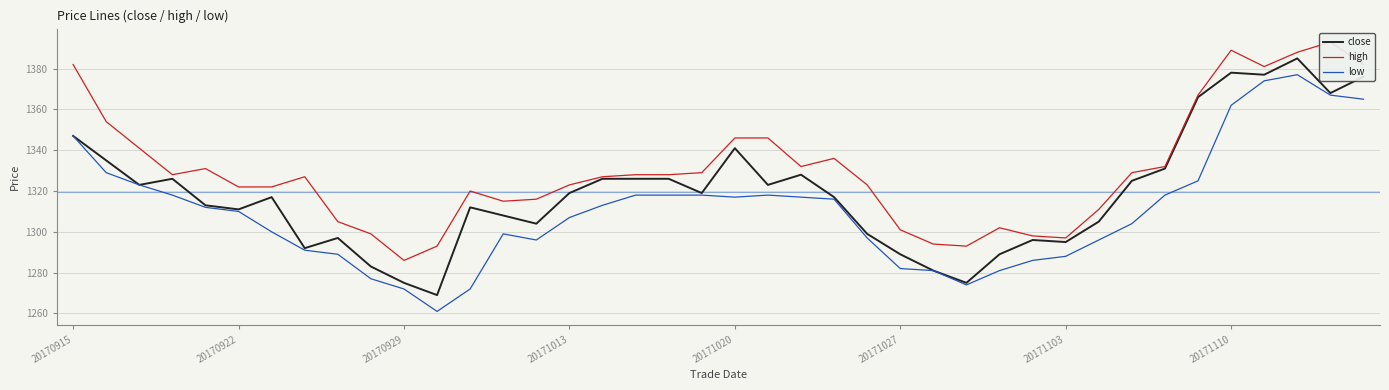

True or false: low has more than 0 points higher than both neighbors.

True